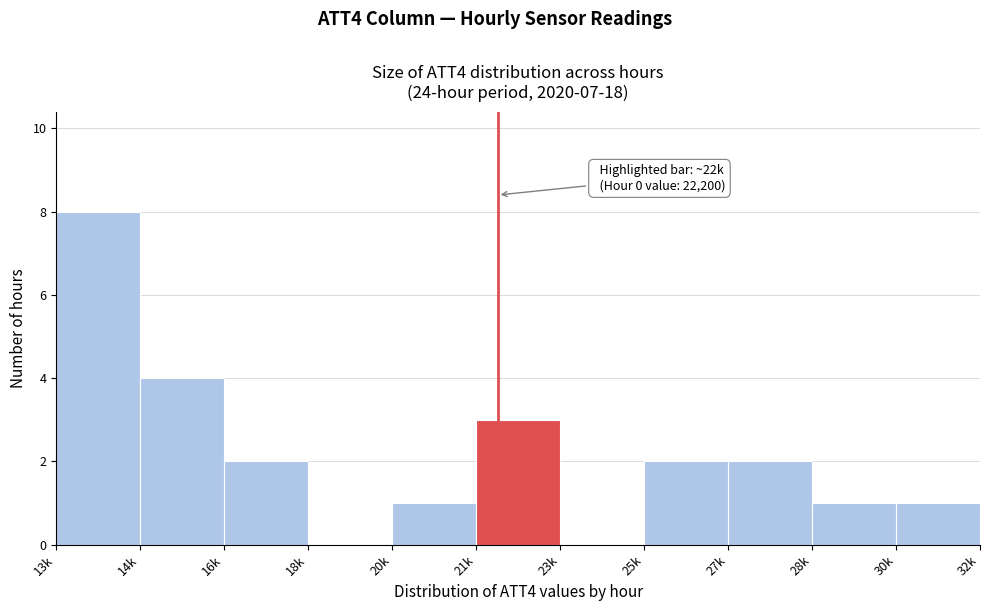

Reading left to right, list all the values displayed in this chart.

13k=8	14k=4	16k=2	18k=0	20k=1	21k=3	23k=0	25k=2	27k=2	28k=1	30k=1